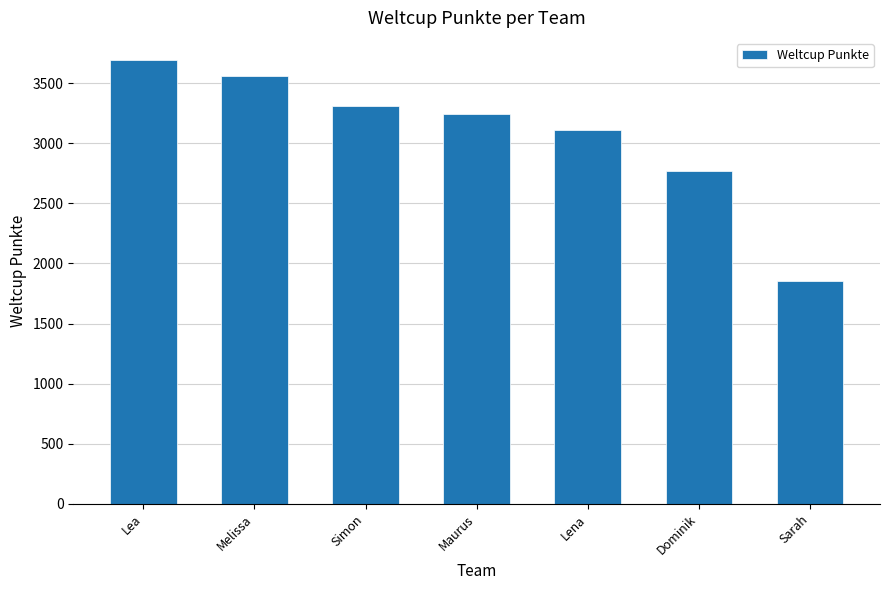

What is the label of the 7th bar from the left?

Sarah